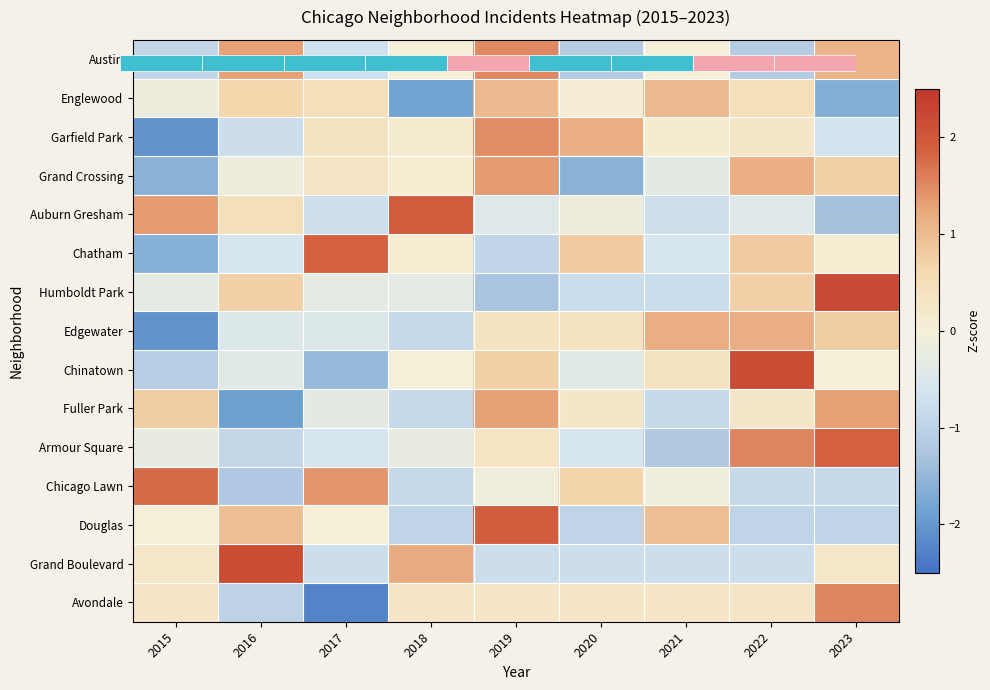

True or false: Chinatown has a value of 0.0 at 2023.

True